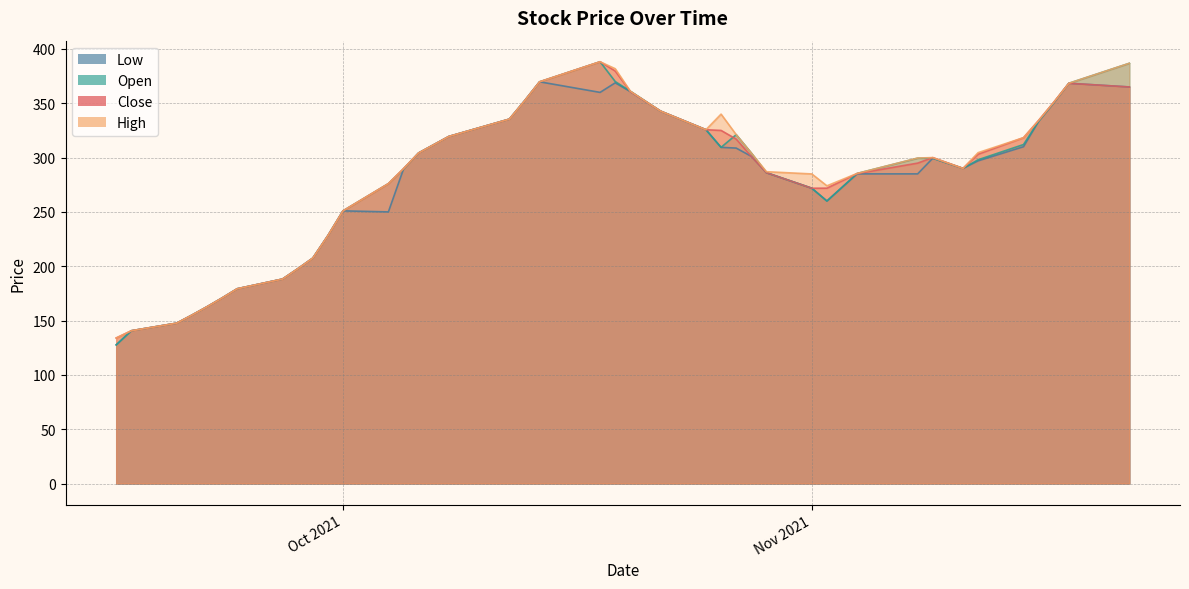

Reading left to right, what are all the values shown in this chart?

Close: 133.9	140.6	147.6	154.9	162.7	170.8	179.2	188.2	197.6	207.4	228.2	250.9	276.0	289.8	304.2	319.4	335.4	352.1	369.8	388.2	379.7	360.8	342.8	325.6	325.0	317.0	301.1	286.1	271.8	271.9	285.3	294.9	300.0	290.1	303.1	318.3	334.2	350.9	368.4	365.0
High: 133.9	140.6	147.6	154.9	162.7	170.8	179.2	188.2	197.6	207.4	228.2	250.9	276.0	289.8	304.2	319.4	335.4	352.1	369.8	388.2	381.8	361.1	342.8	325.6	340.0	321.1	304.2	287.0	284.9	274.0	285.4	299.6	300.0	290.1	304.6	318.3	334.2	350.9	368.4	386.8
Open: 127.6	140.6	147.6	154.9	162.7	170.8	179.2	188.2	197.6	207.4	228.2	250.9	276.0	289.4	304.2	319.4	335.4	352.1	369.8	388.2	370.0	361.1	342.8	325.6	309.4	321.1	304.2	286.1	271.8	260.0	285.4	299.4	299.4	290.1	298.0	312.0	333.4	350.5	368.4	386.8
Low: 127.6	140.6	147.6	154.9	162.7	170.8	179.2	188.2	197.6	207.4	228.2	250.9	250.0	289.4	304.2	319.4	335.4	352.1	369.8	360.0	368.8	360.8	342.8	325.6	309.4	308.8	301.1	286.1	271.8	260.0	285.0	285.0	299.4	290.1	297.0	310.0	333.4	350.4	368.4	365.0